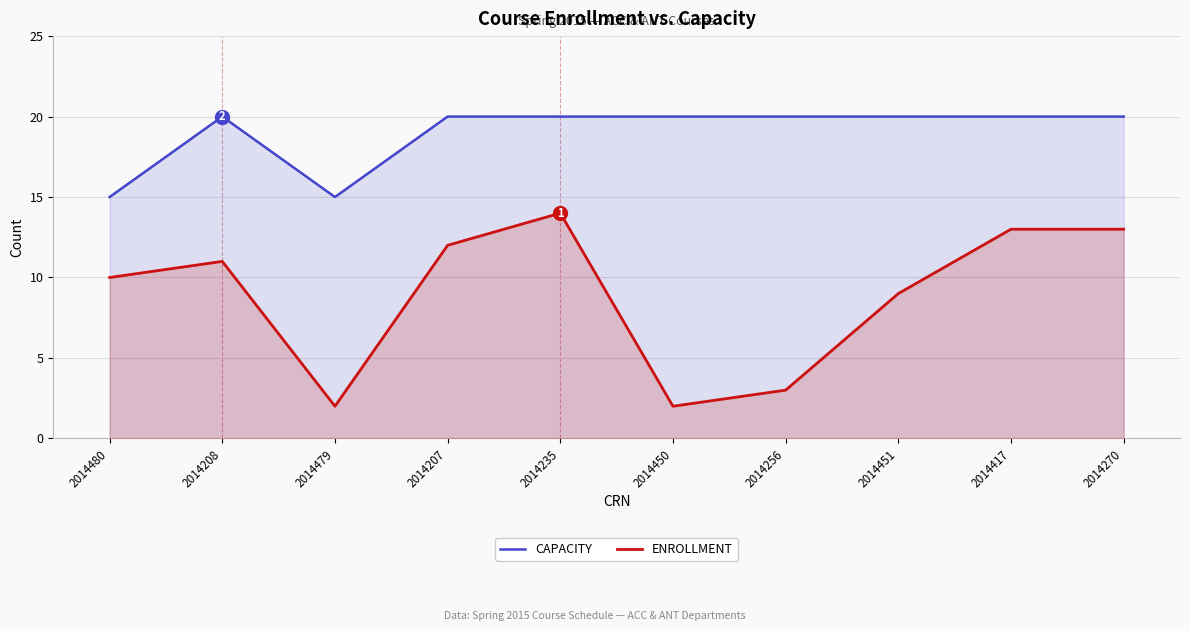

List the series in order of their peak value, highest first.

CAPACITY, ENROLLMENT